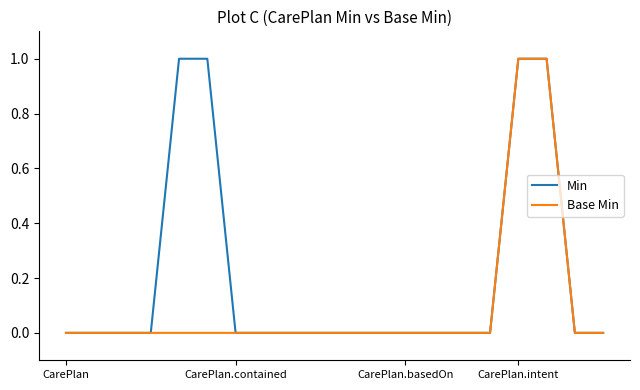

Which series has the largest total across all categories?

Min